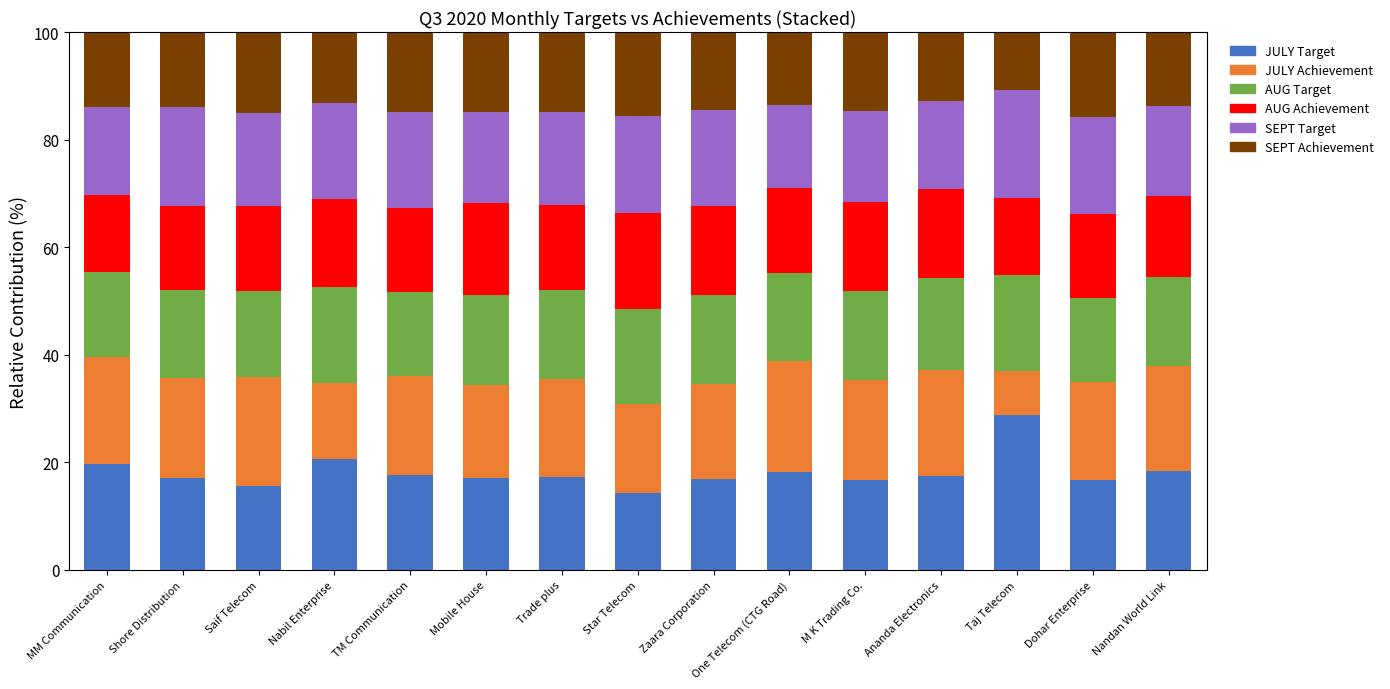

True or false: JULY Target has a value of 17.3 at Trade plus.

True